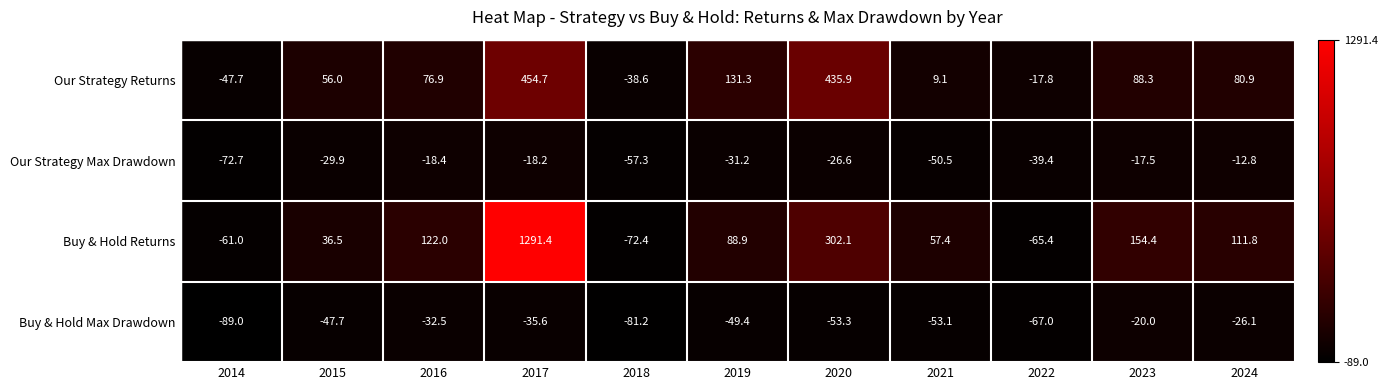

At which category is the sum across all series the highest?

2017